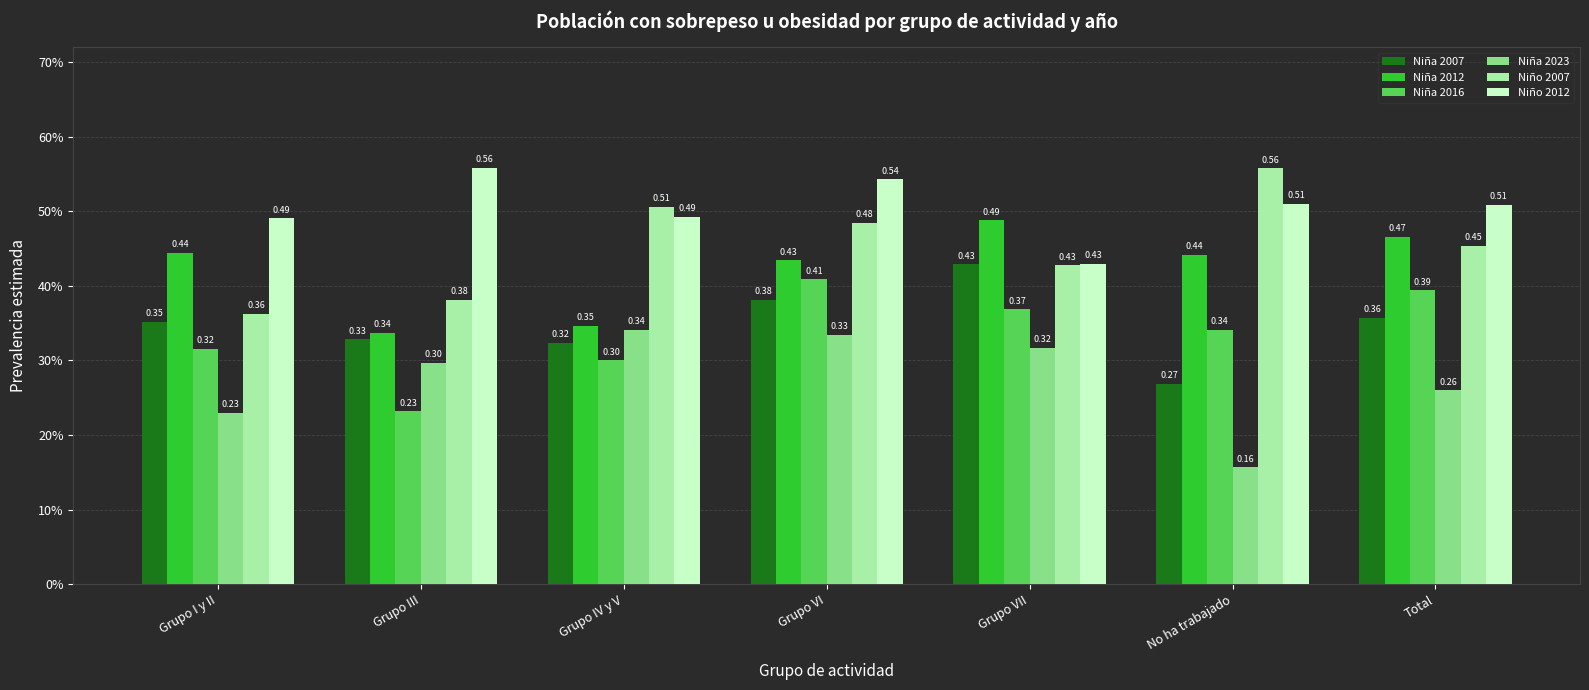

What are all the series names shown in the legend?

Niña 2007, Niña 2012, Niña 2016, Niña 2023, Niño 2007, Niño 2012